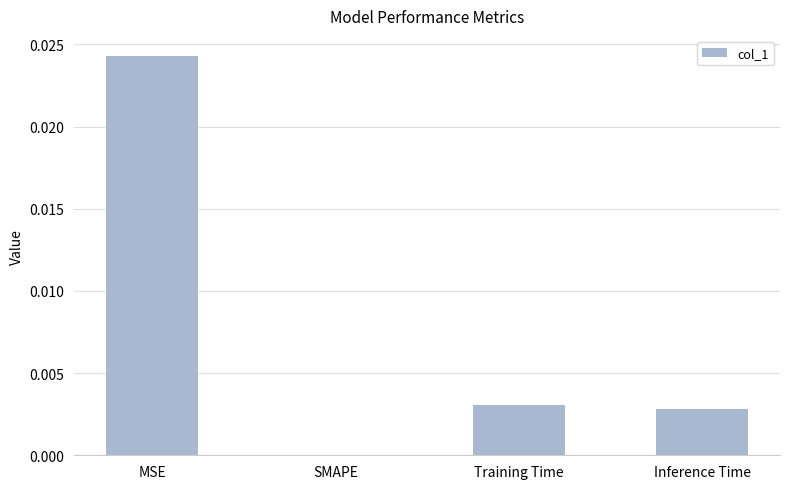

True or false: the data shows 0.0 at Training Time.

True